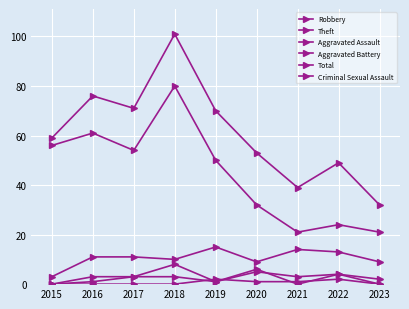

The value of Criminal Sexual Assault at 2020 is 1. True or false?

True